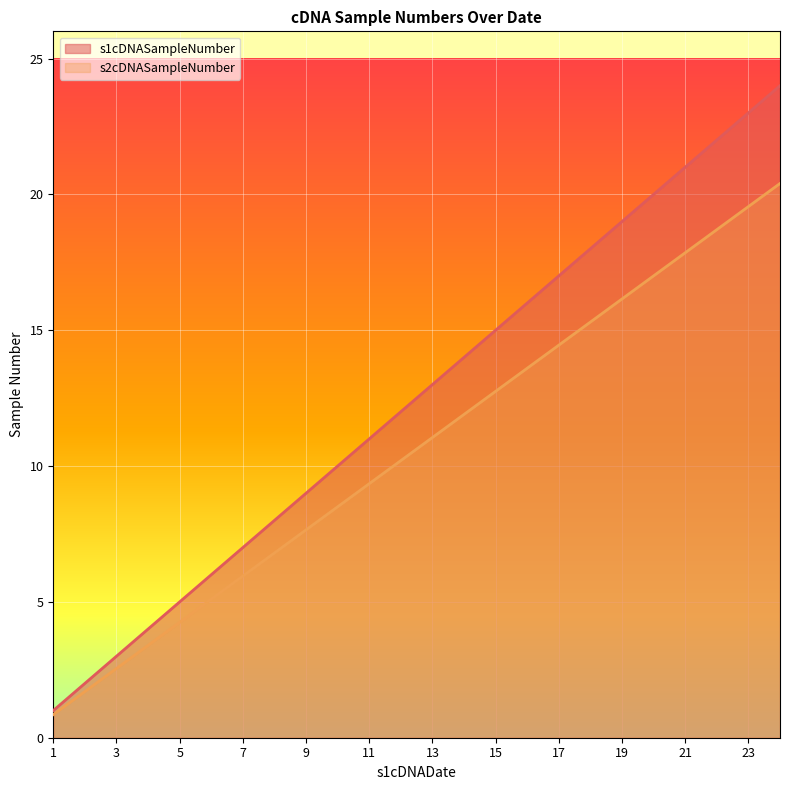

The s2cDNASampleNumber series shows 12.8 at 9. True or false?

False